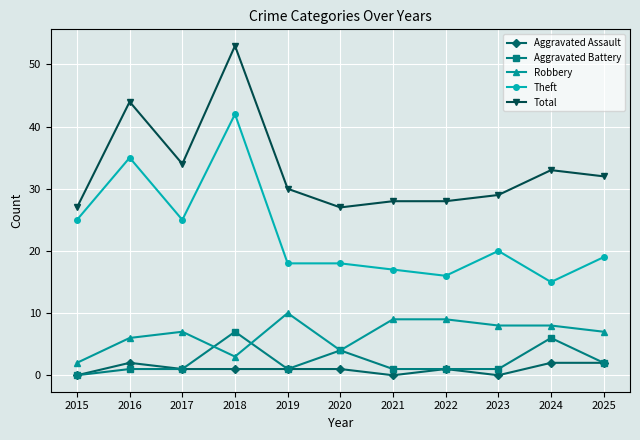

What value does the Robbery series have at 2025?

7